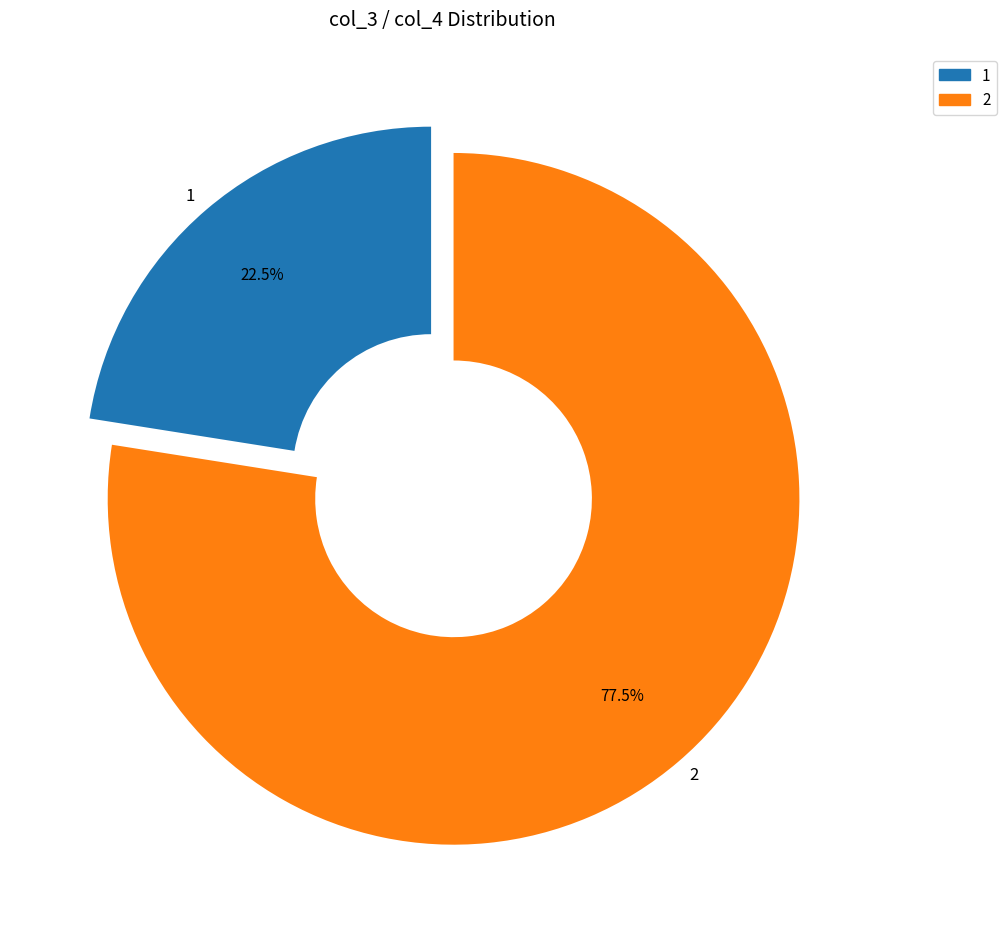

What percentage is NOT represented by 1?

77.5%